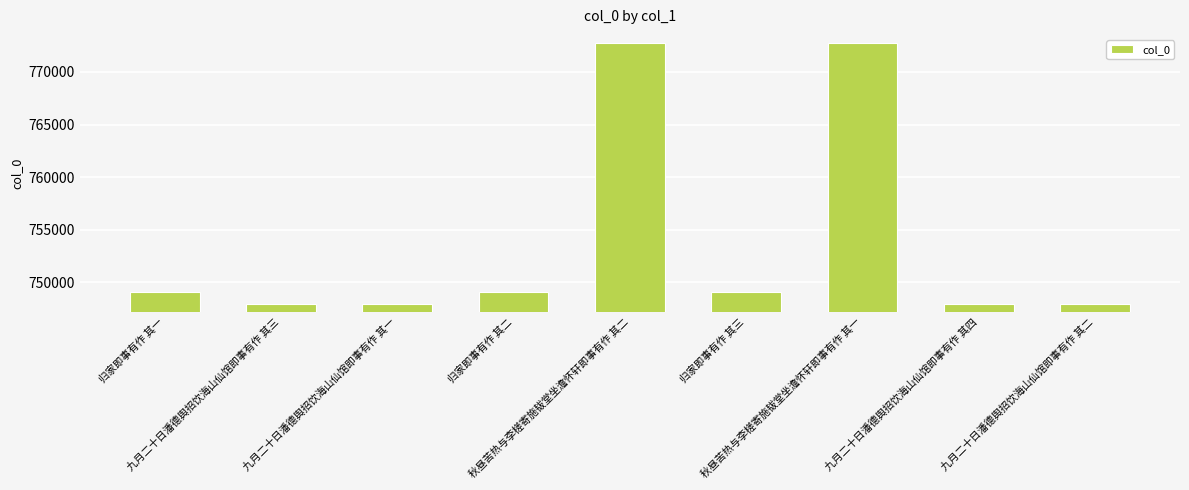

What is the difference between the maximum and minimum values?

24865